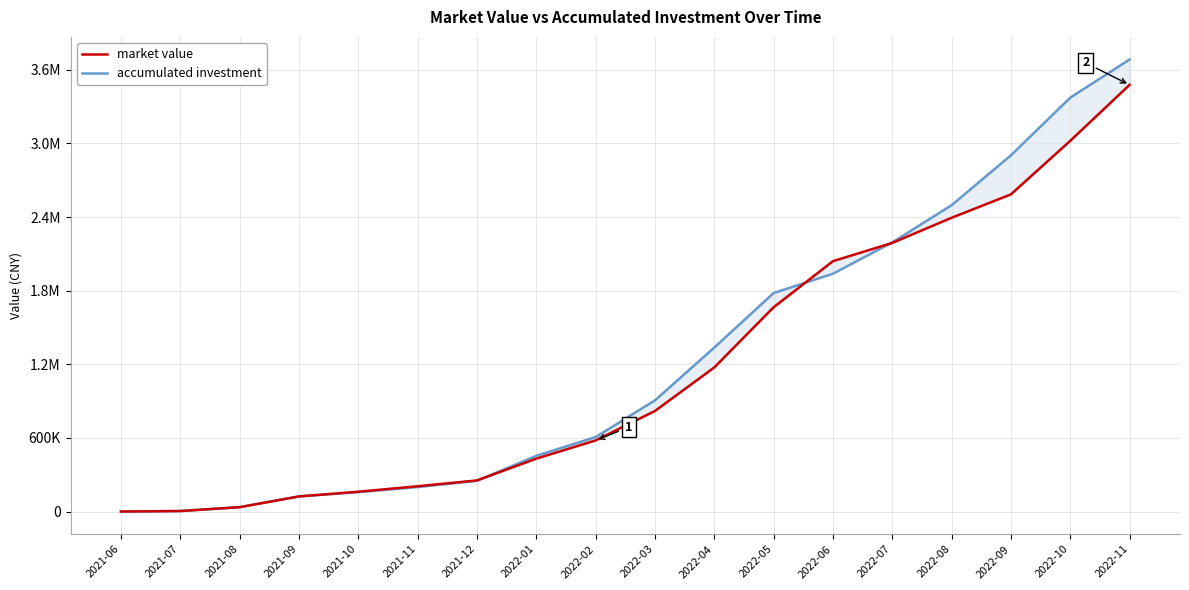

True or false: market value has more than 0 interior local peaks.

False